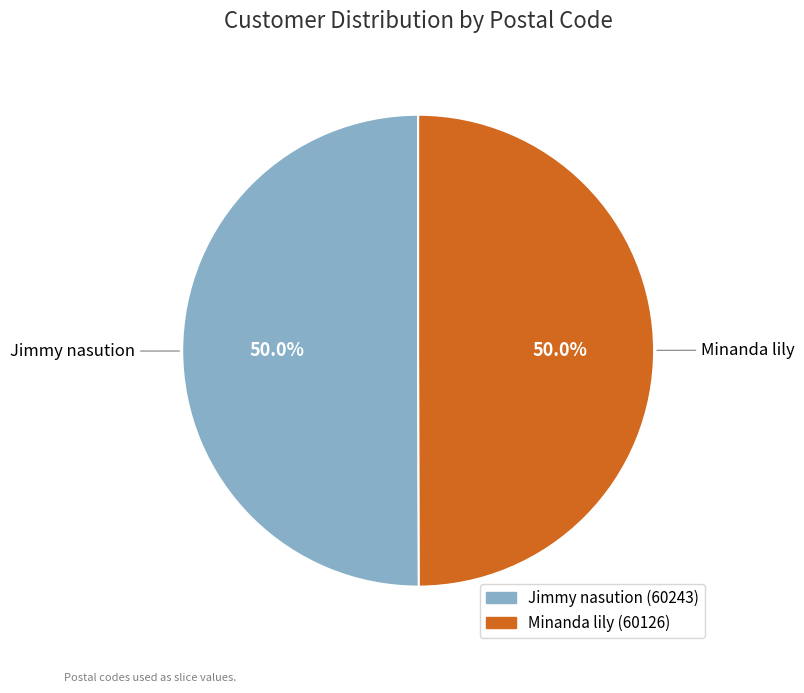

Approximately how many times larger is the value at Jimmy nasution compared to Minanda lily?

1.0